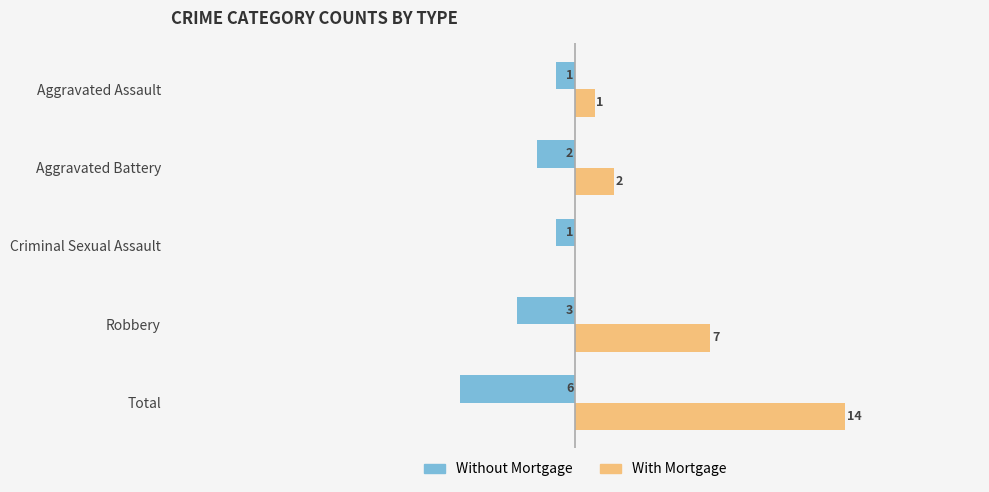

Between Aggravated Battery and Criminal Sexual Assault, which series saw the biggest shift?

With Mortgage